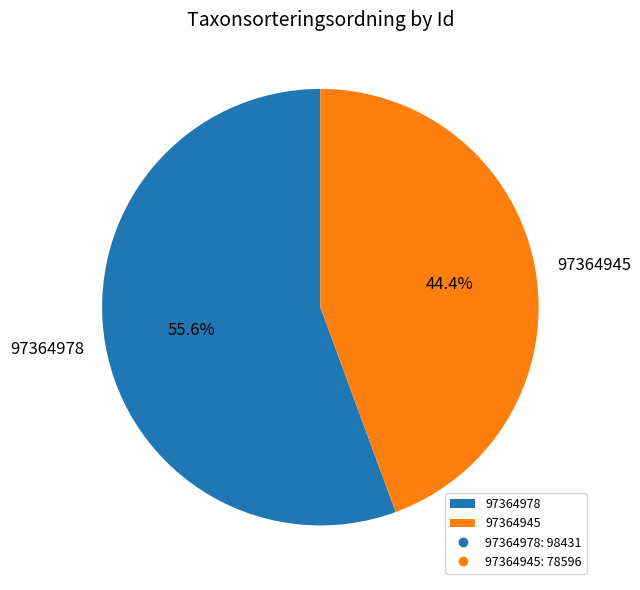

Between 97364945 and 97364978, which is larger?

97364978